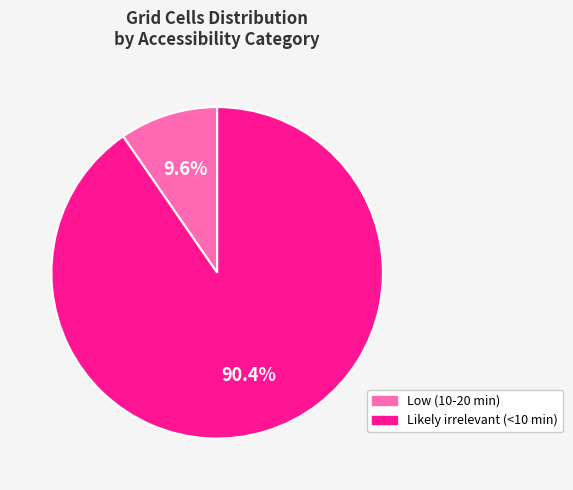

What is the largest slice in the pie chart?

Likely irrelevant (<10 min)